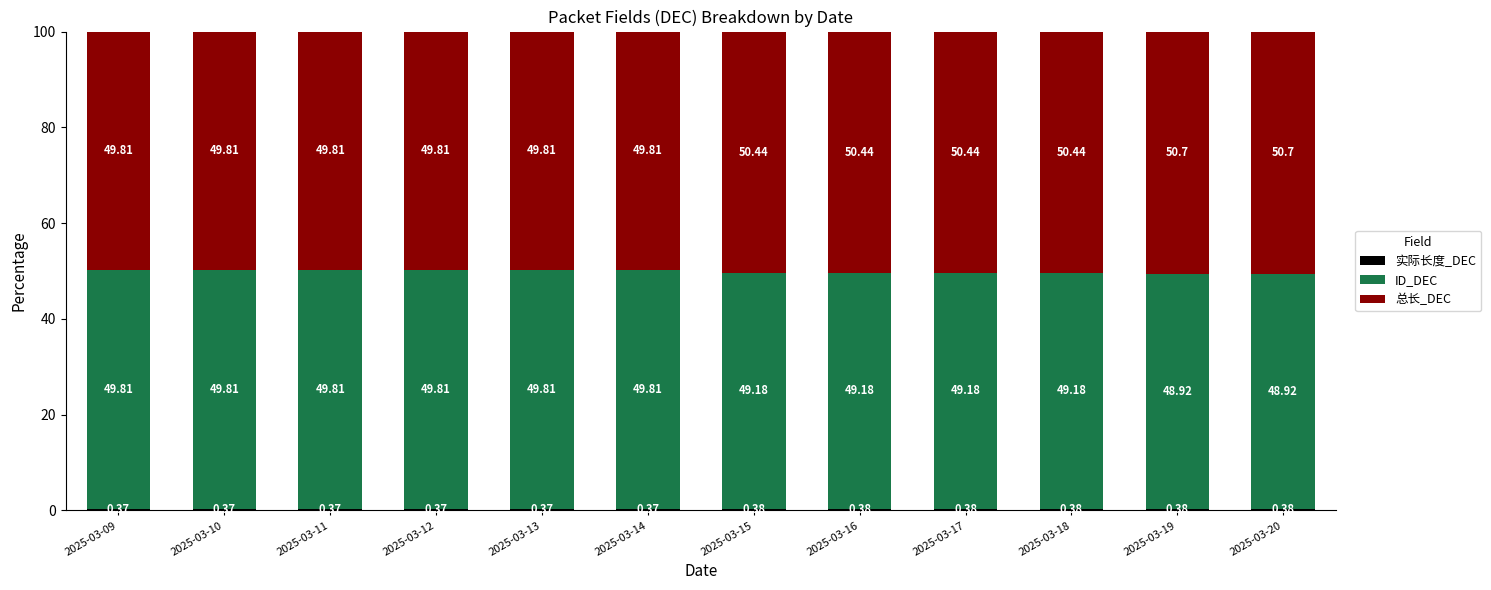

What is the total value across all series at 2025-03-19?

100.0